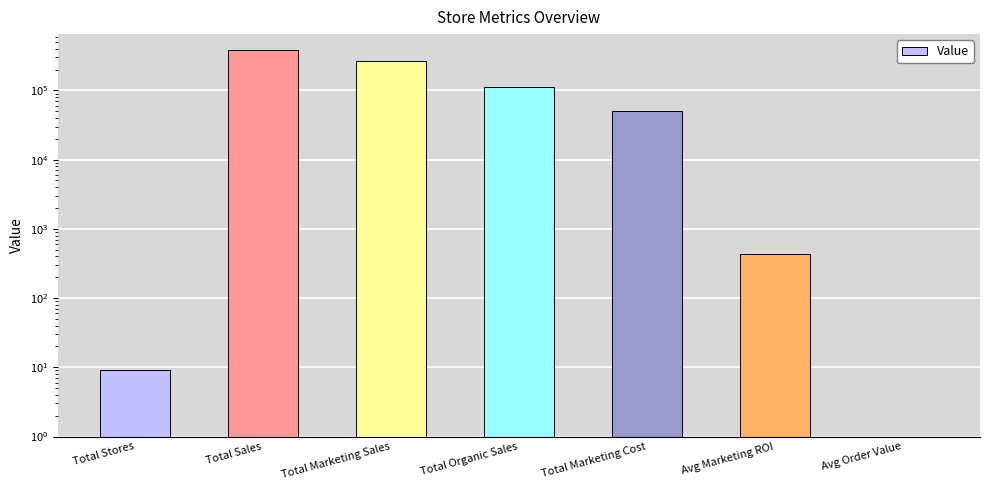

What is the sum of all values?

815607.3